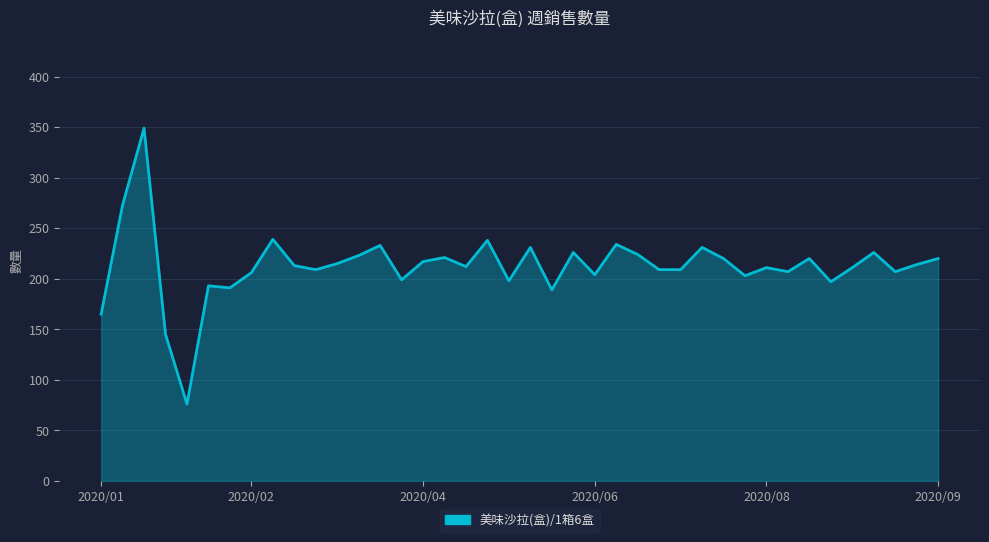

What is the greatest value displayed?

349